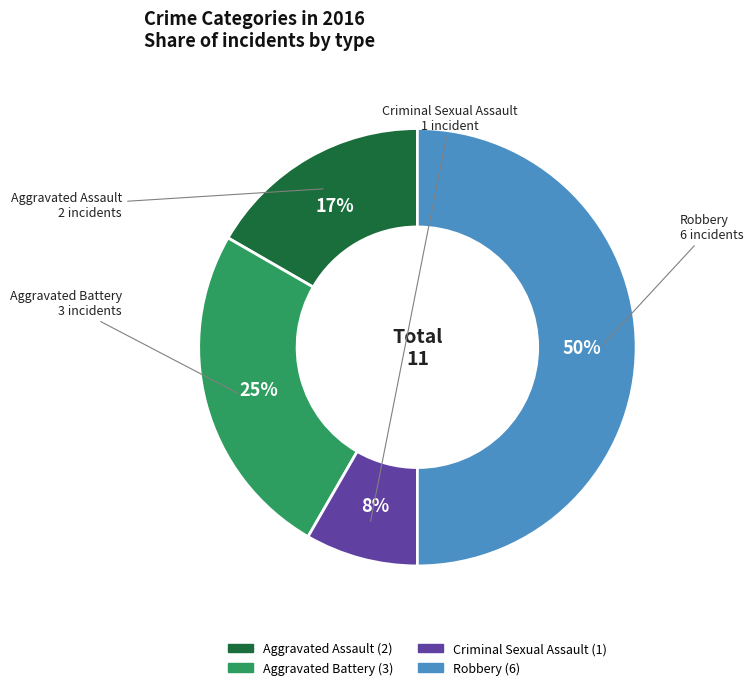

What percentage is the Robbery slice, to the nearest percent?

50%